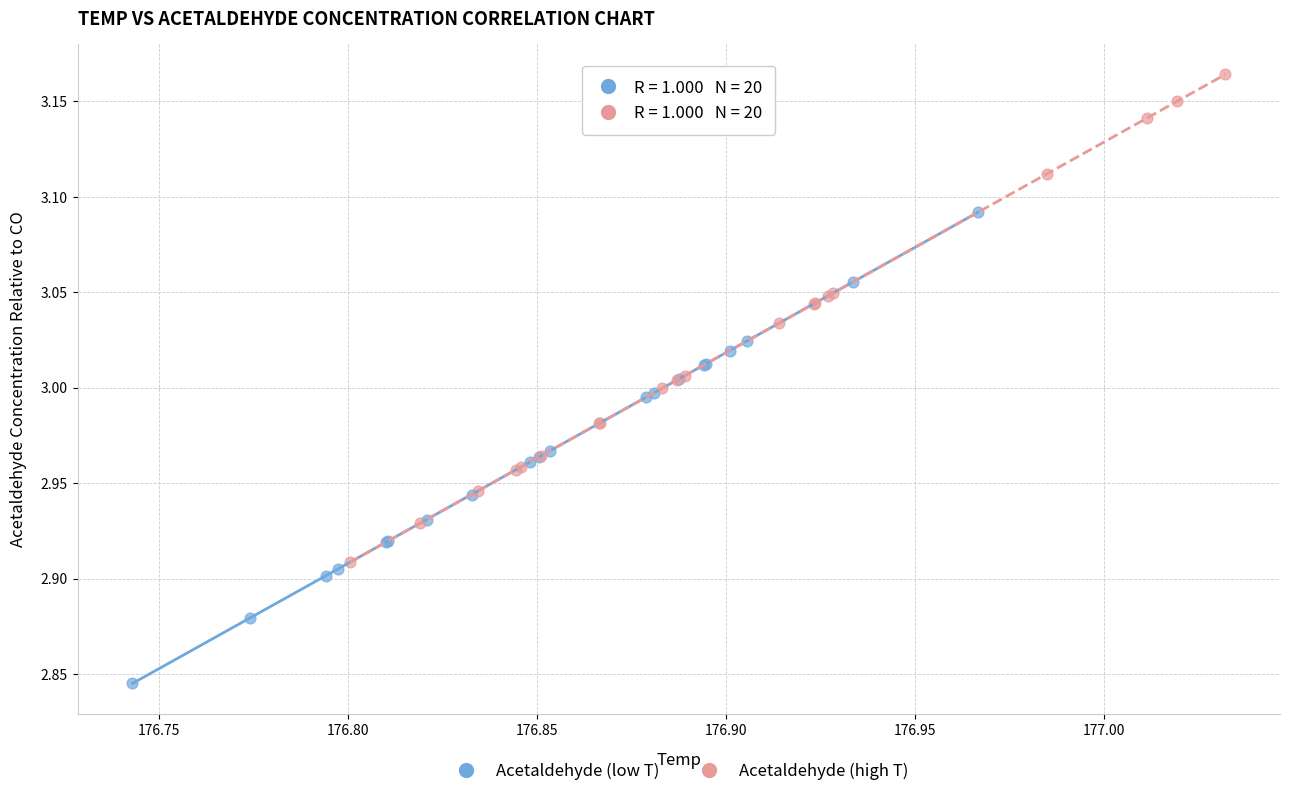

Which series contains the highest Y value?

Acetaldehyde (high T)